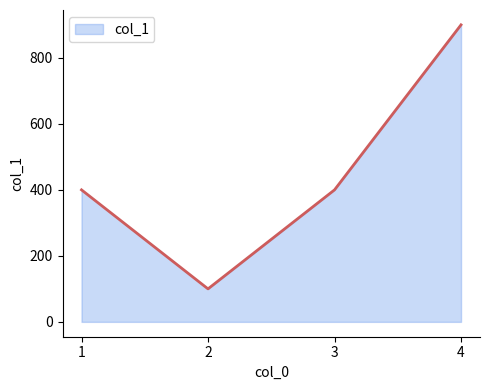

What is the ratio of the value at 3 to the value at 2?

4.0